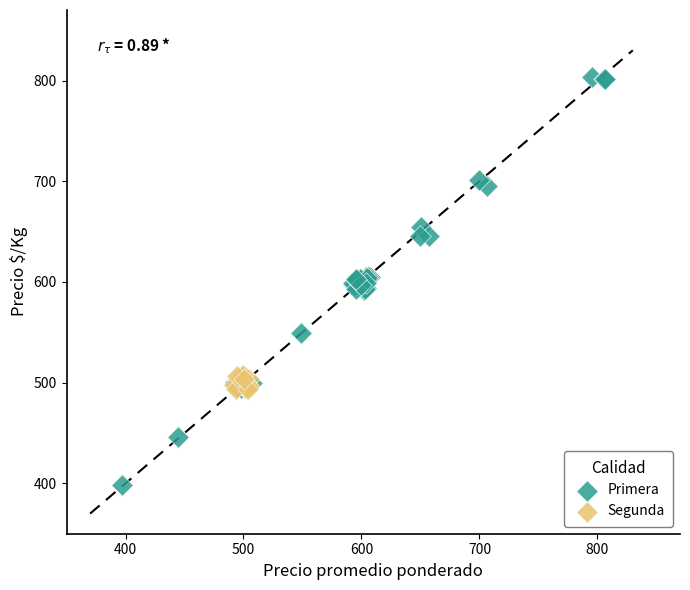

Which series reaches the maximum Y coordinate?

Primera